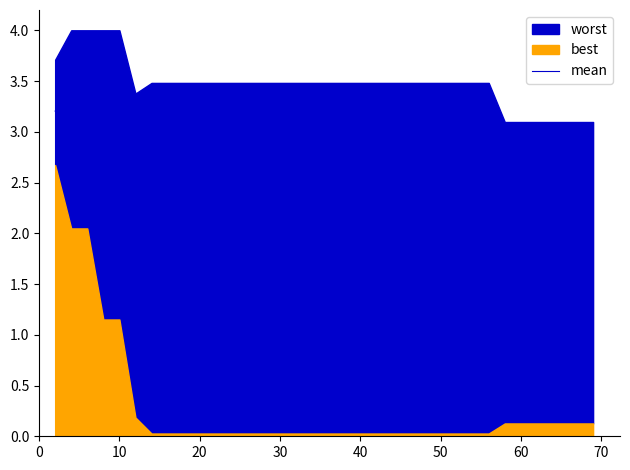

Does the chart have visible grid lines?

No